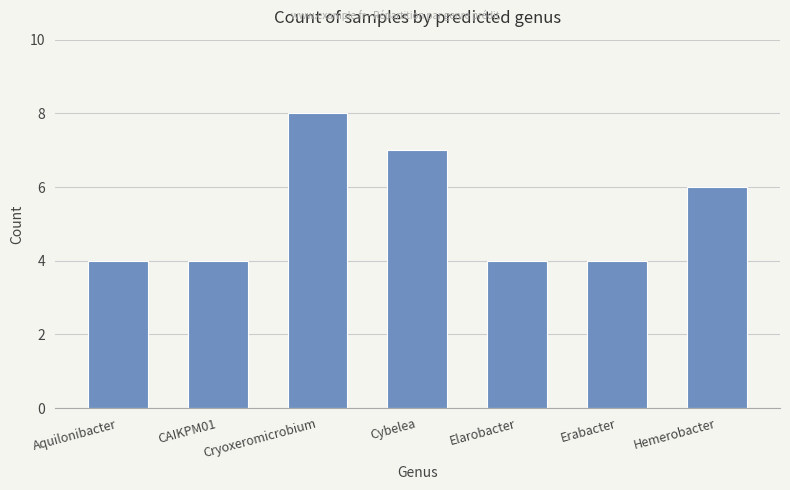

What is the ratio of the value at Hemerobacter to the value at Cybelea?

0.9